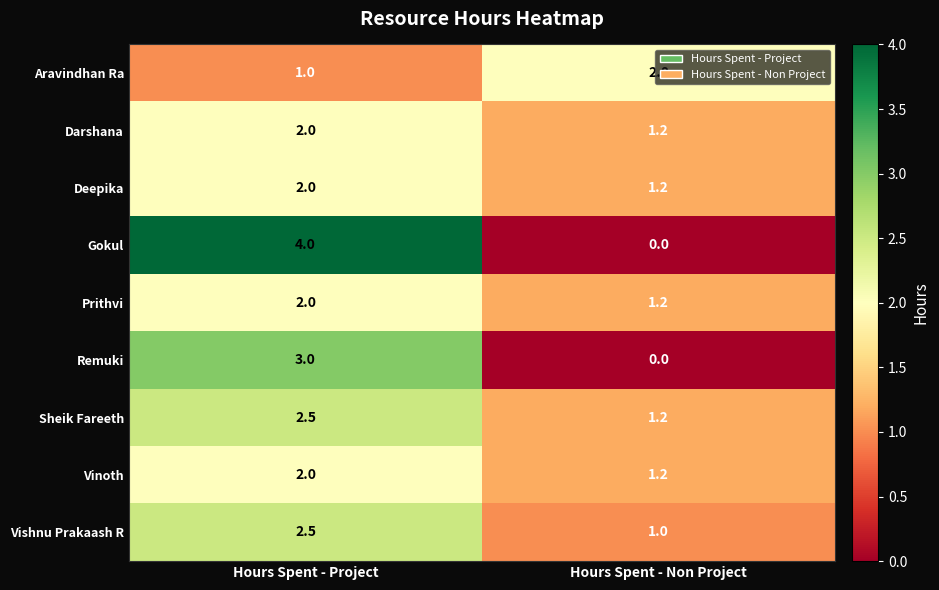

What is the approximate value of Gokul at Hours Spent - Project?

4.0